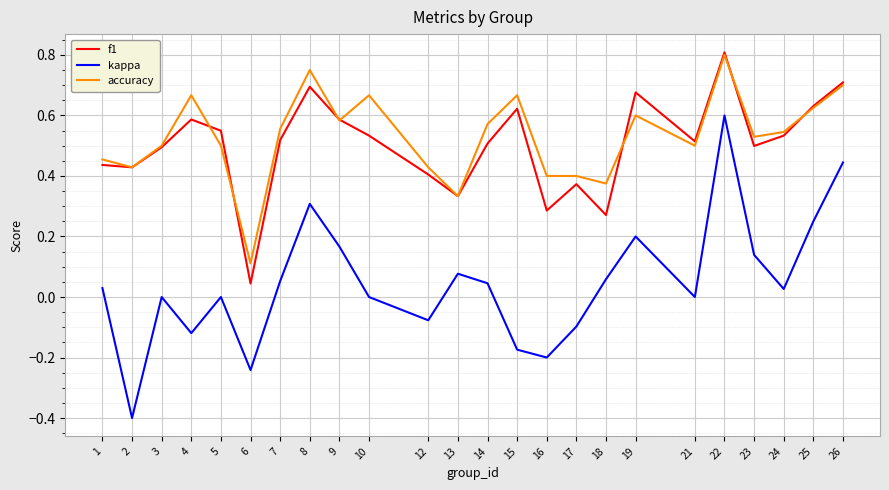

Which series has the widest spread of values?

kappa